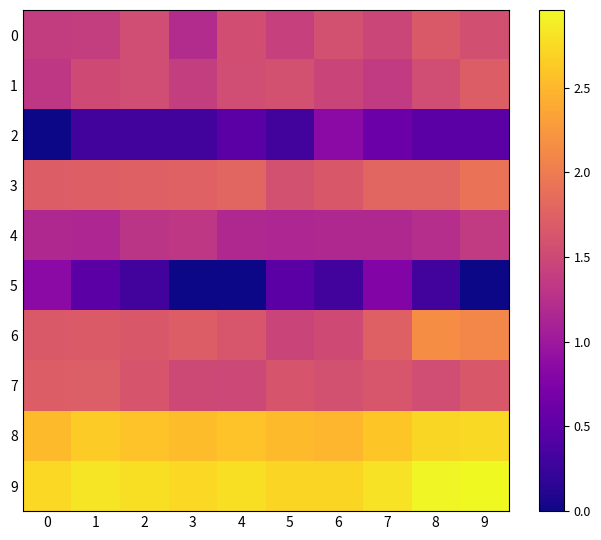

Which has a higher value, 2 or 5?

2